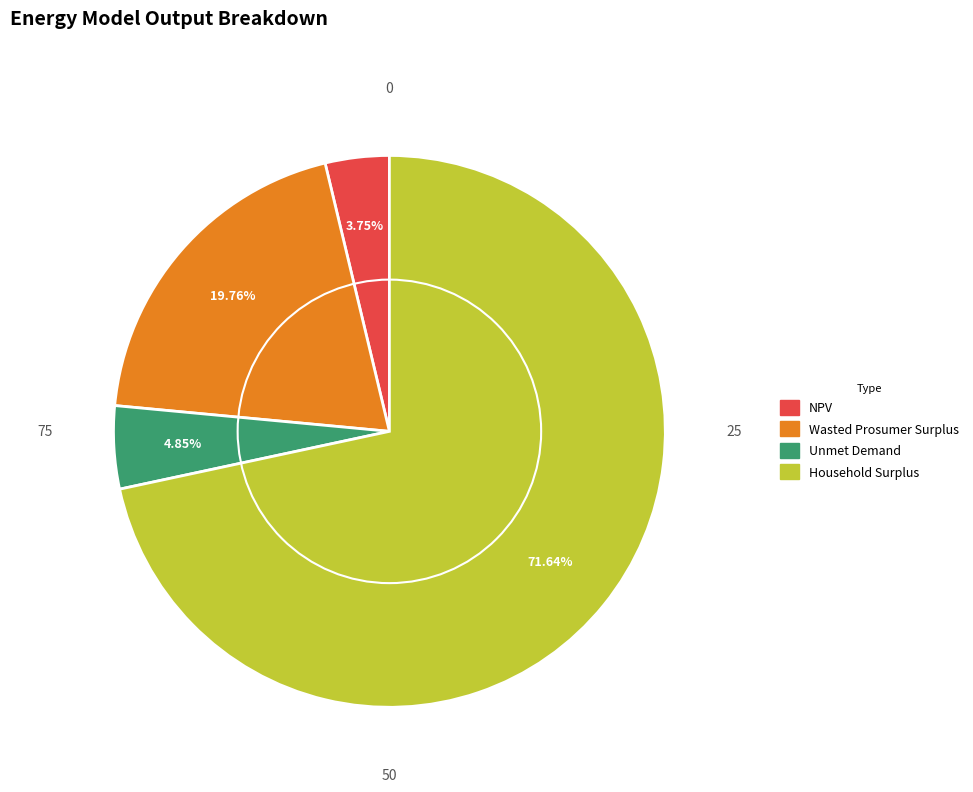

True or false: Household Surplus accounts for 72% of the total.

True